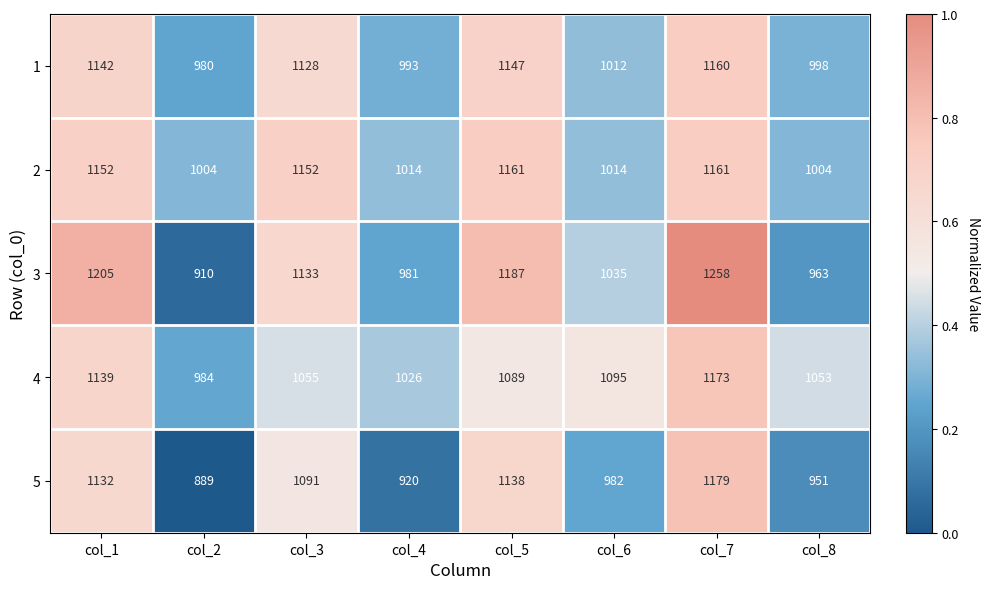

Which series has the largest total across all categories?

3